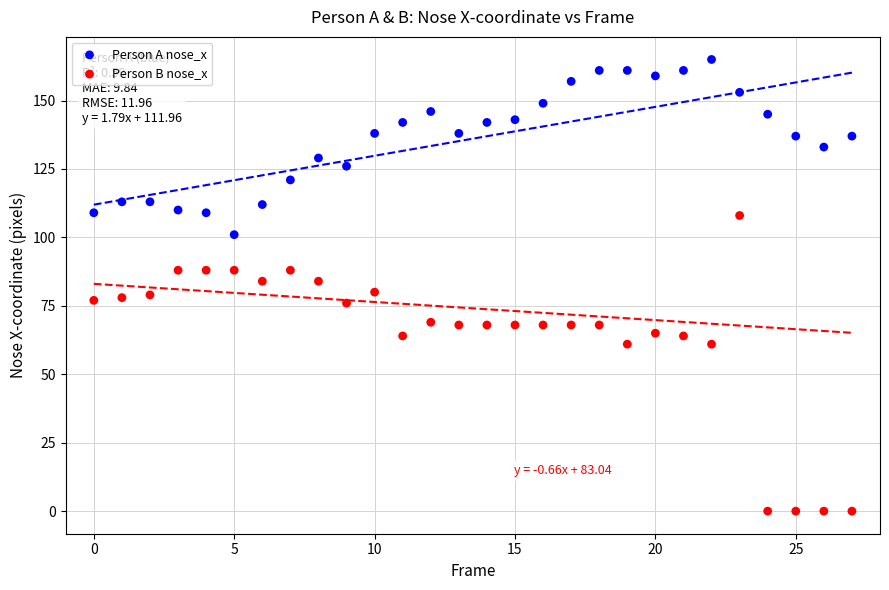

Across all data points, what is the range of Y values (max minus min)?

165